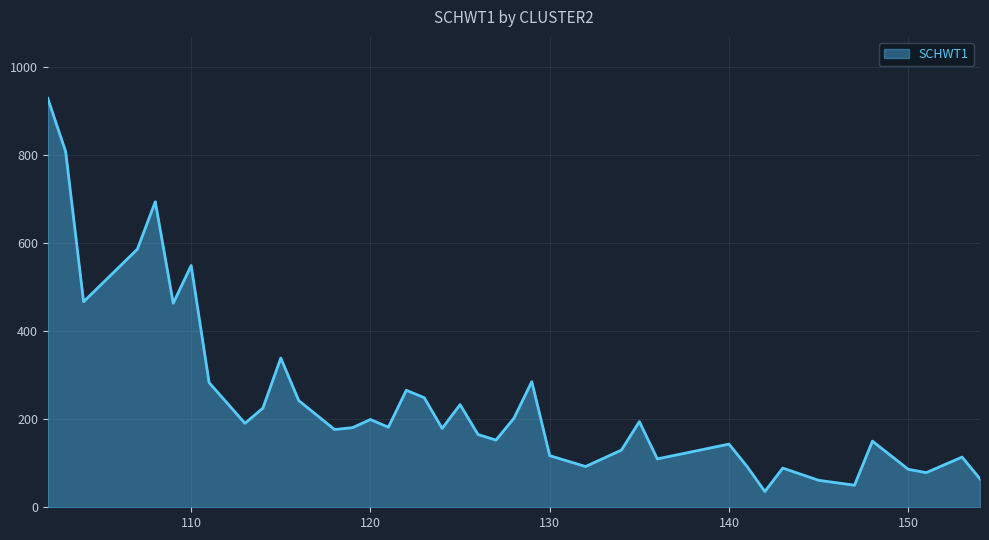

What is the minimum value shown in the chart?

35.9